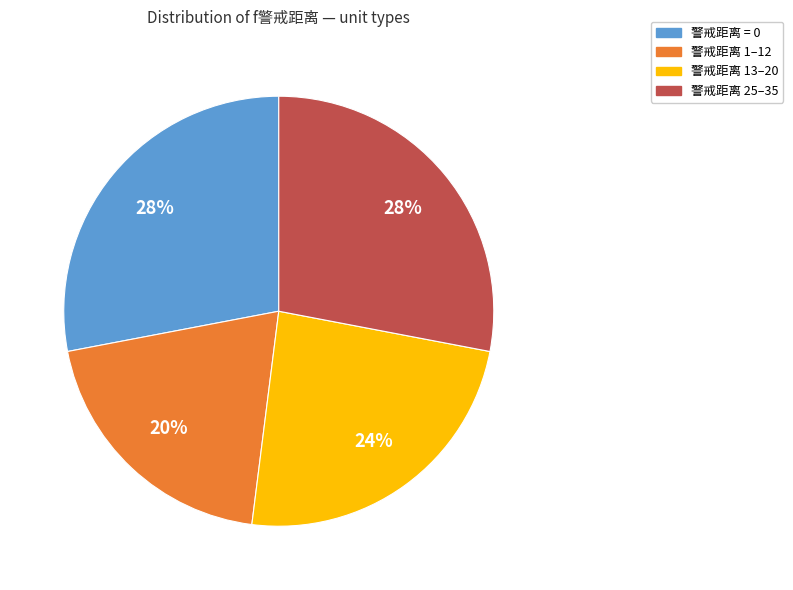

True or false: 警戒距离 25–35 accounts for 20% of the total.

False